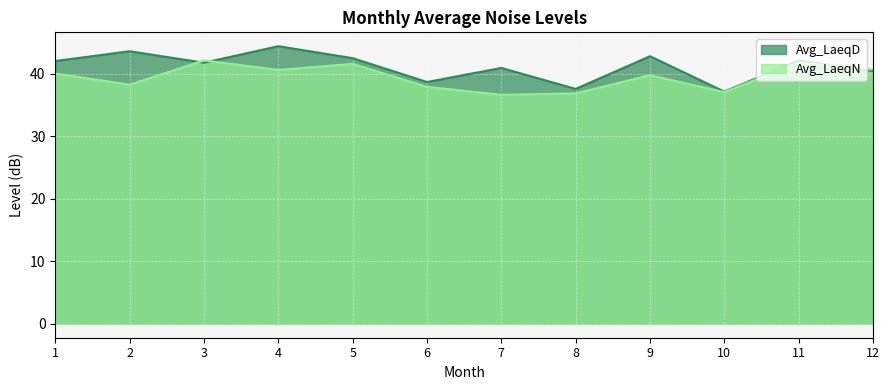

Rank the series by their maximum value, from highest to lowest.

Avg_LaeqD, Avg_LaeqN